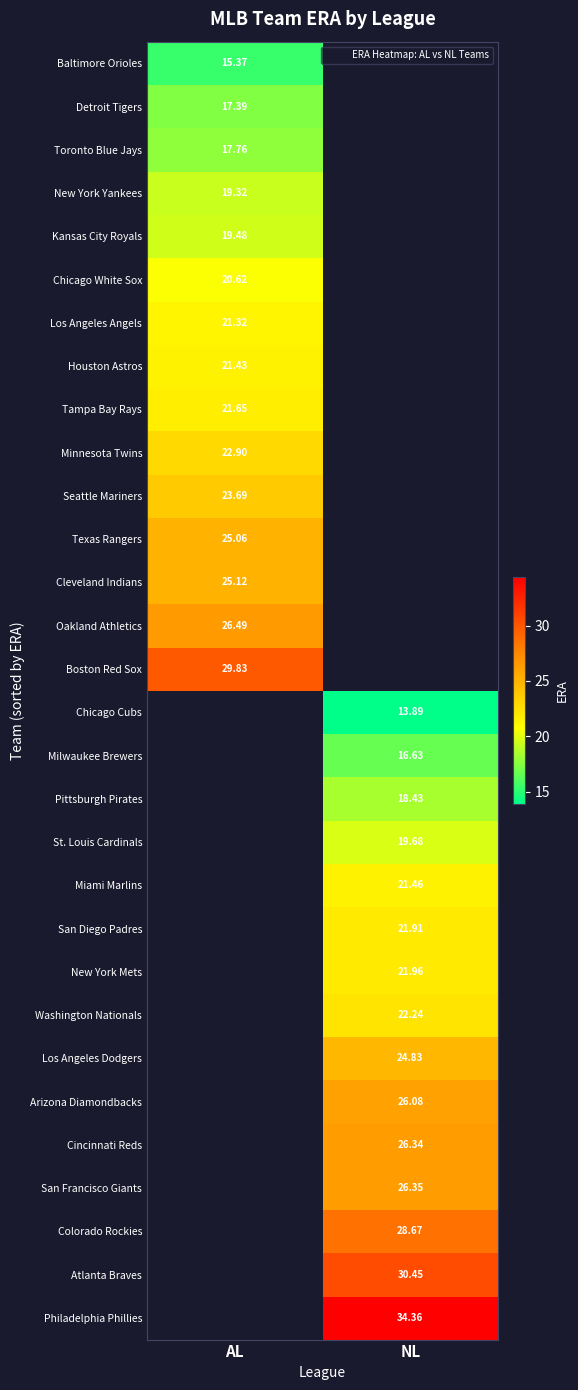

At how many categories does at least one series exceed 20?

2